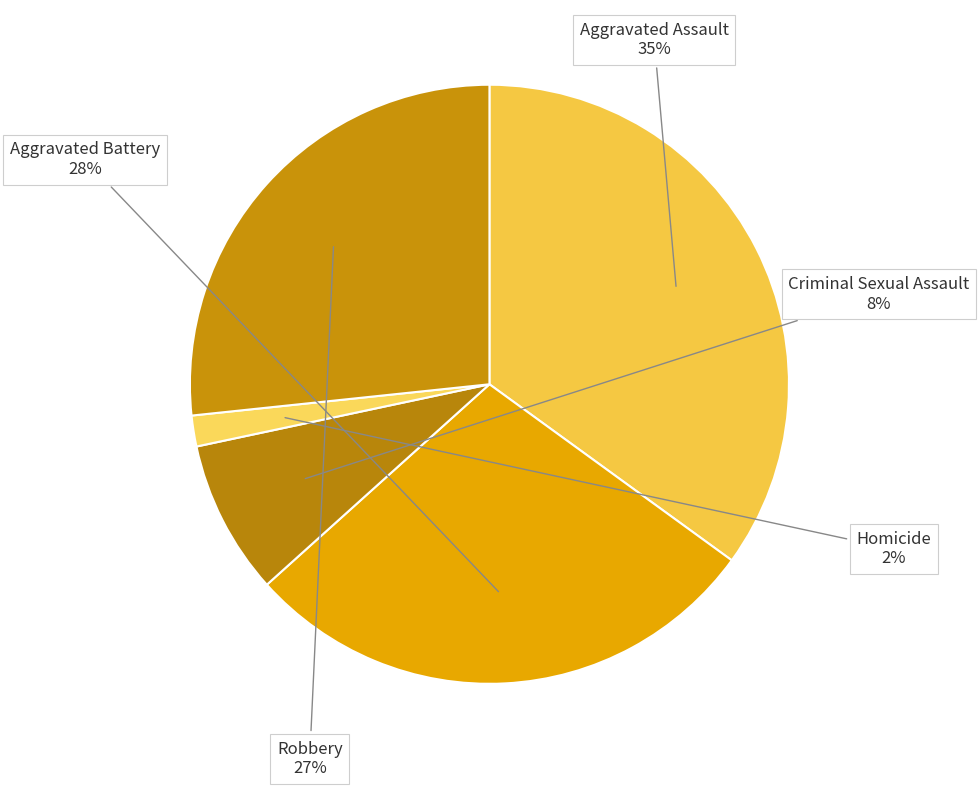

What percentage is the Aggravated Assault slice, to the nearest percent?

35%